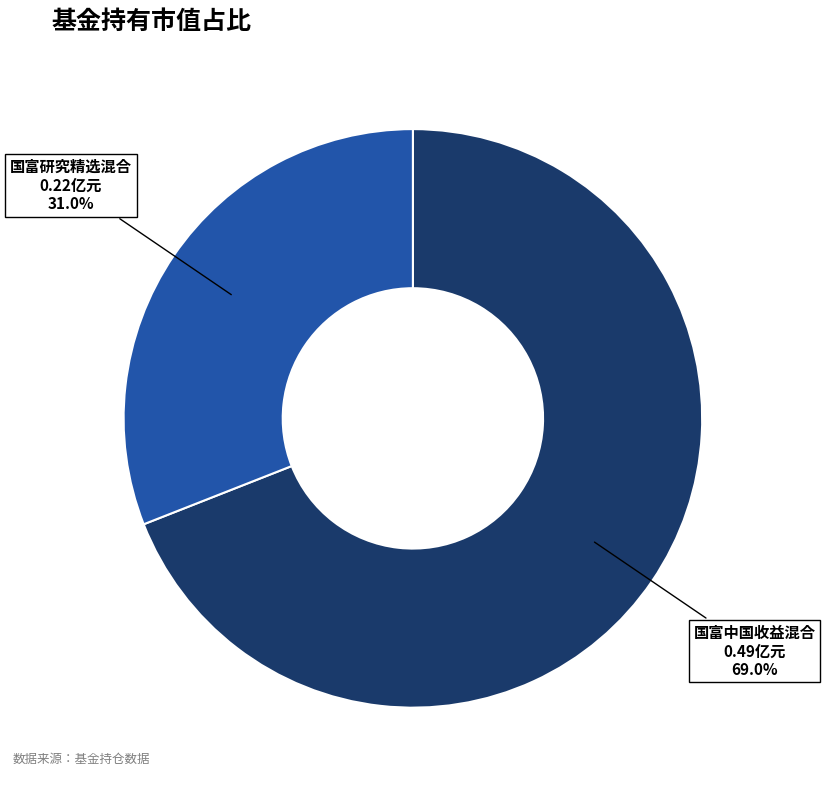

What percentage is the 国富中国收益混合 slice, to the nearest percent?

69%